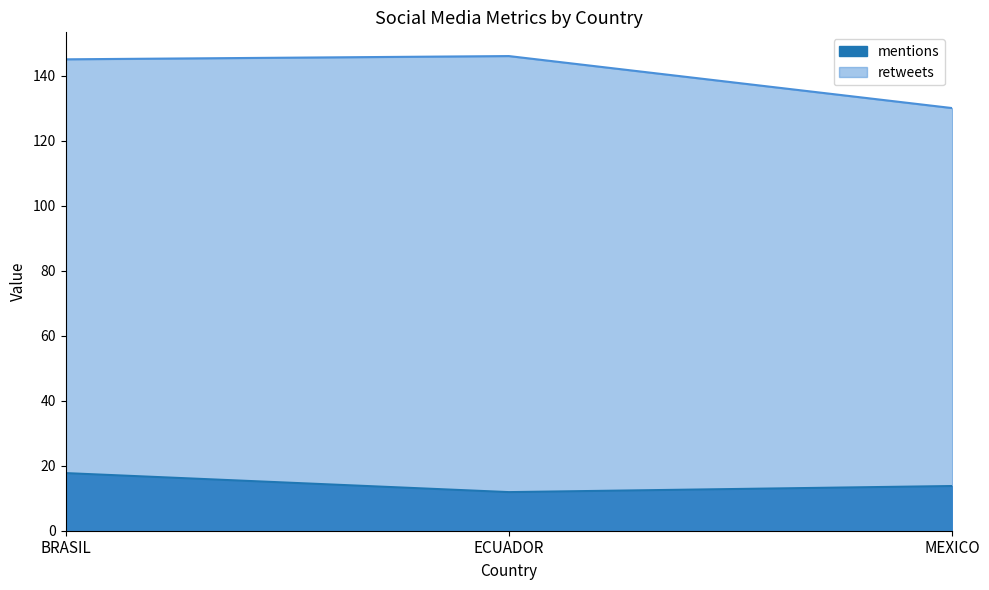

List the labels in order of retweets value, smallest first.

MEXICO, BRASIL, ECUADOR